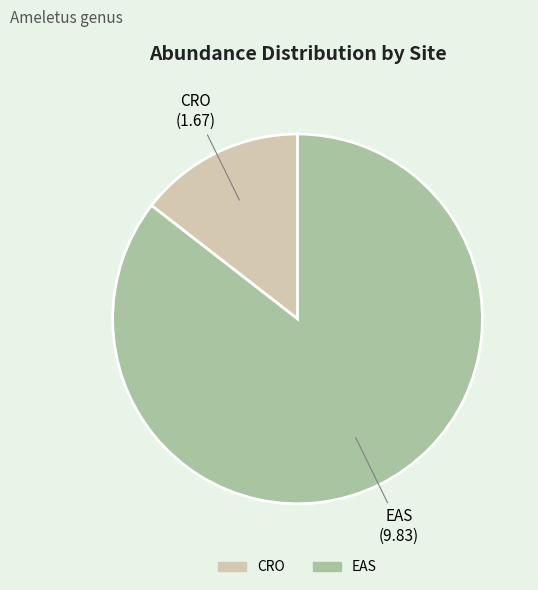

Is it true that CRO is 1% of the pie?

False